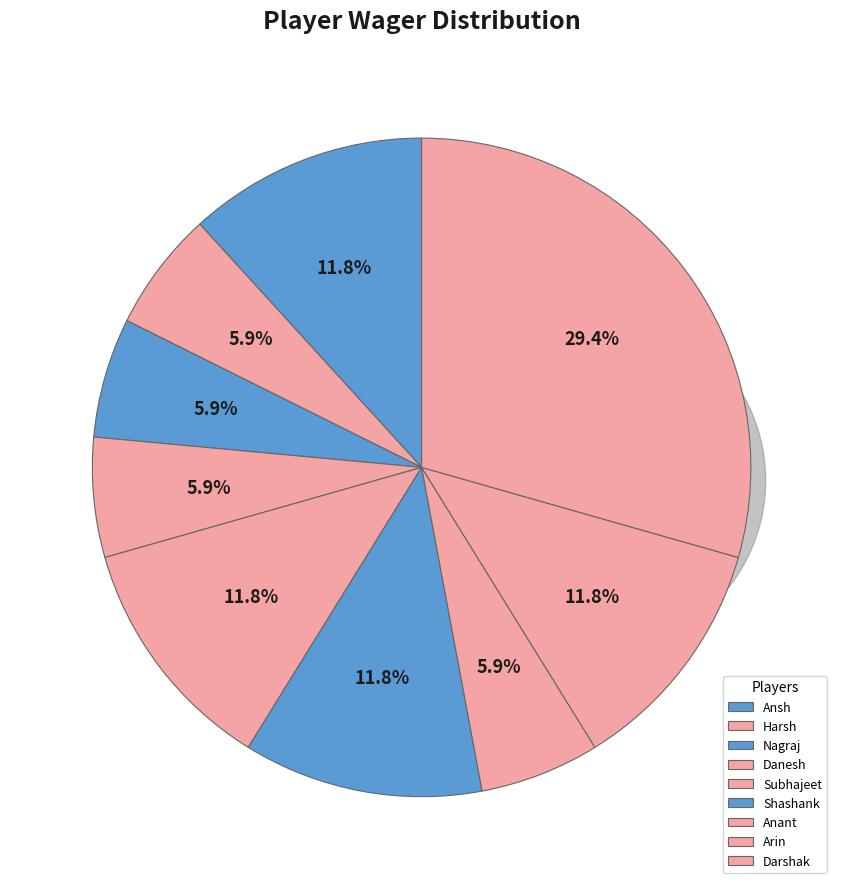

To the nearest percent, what is the average slice percentage?

11%